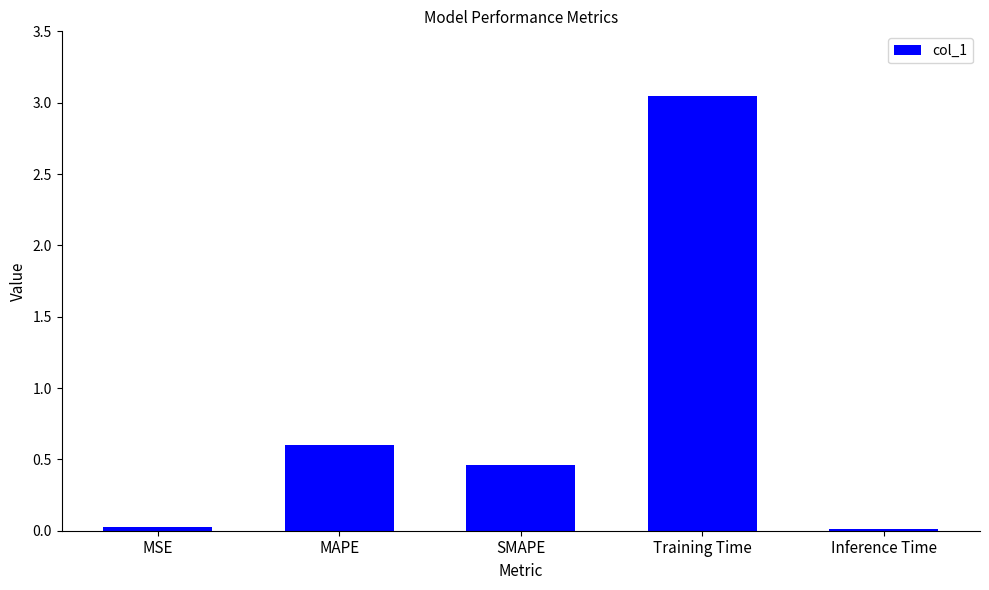

What is the label of the 1st bar from the right?

Inference Time